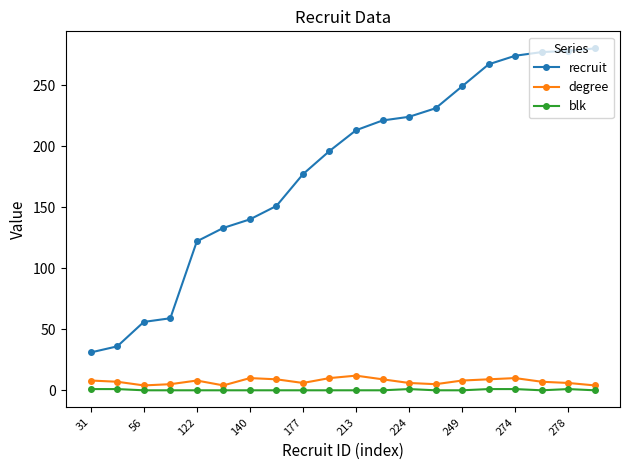

Count the number of data series in this chart.

3